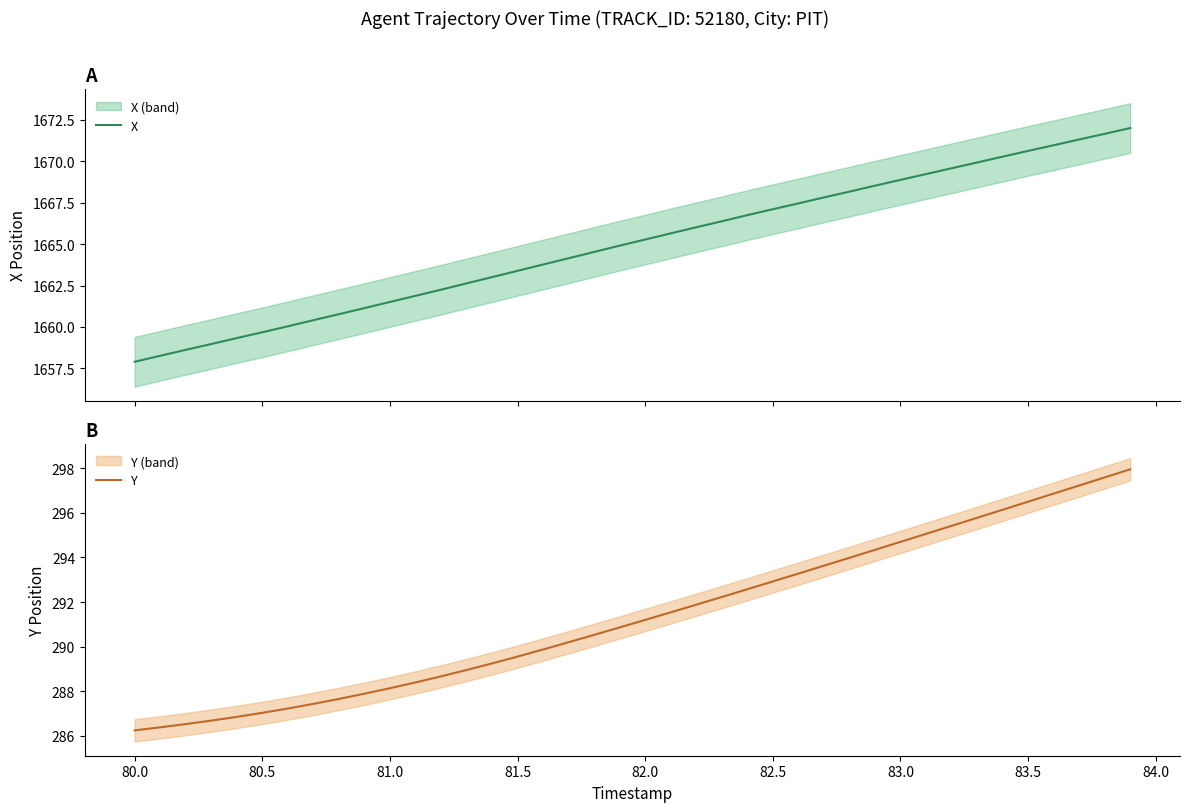

What is the lowest value of the X series?

1657.9